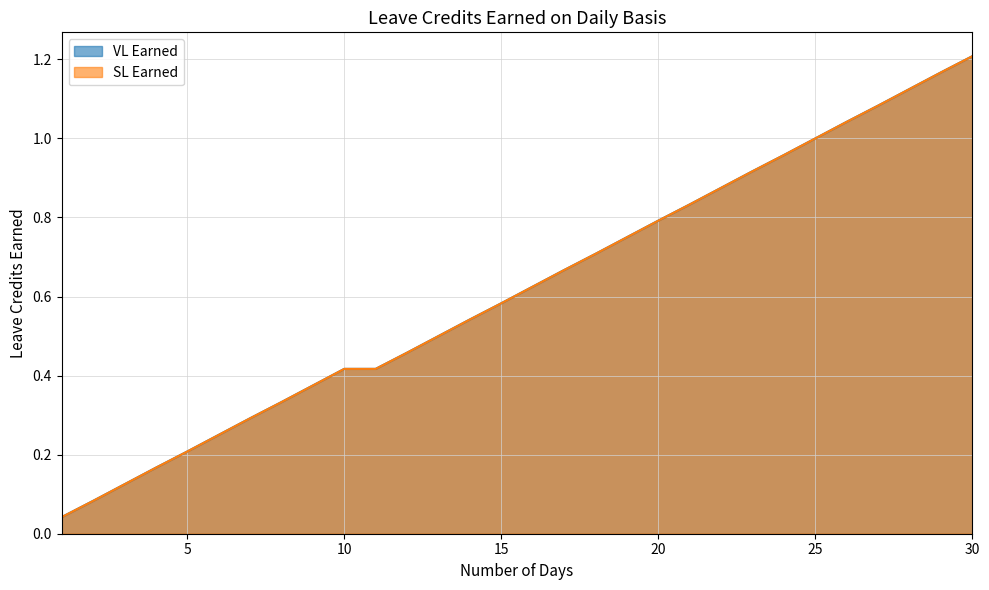

True or false: SL Earned has more than 1 points higher than both neighbors.

False